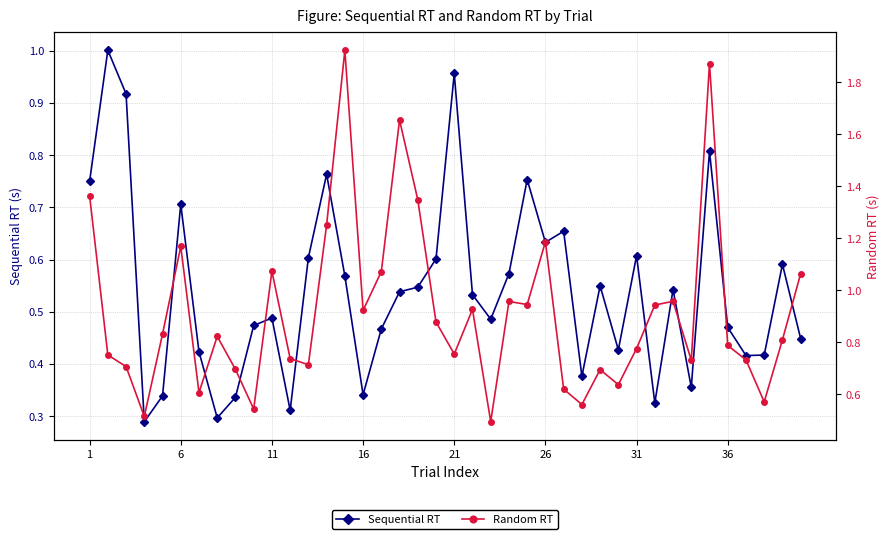

Which series has the largest total across all categories?

Random RT